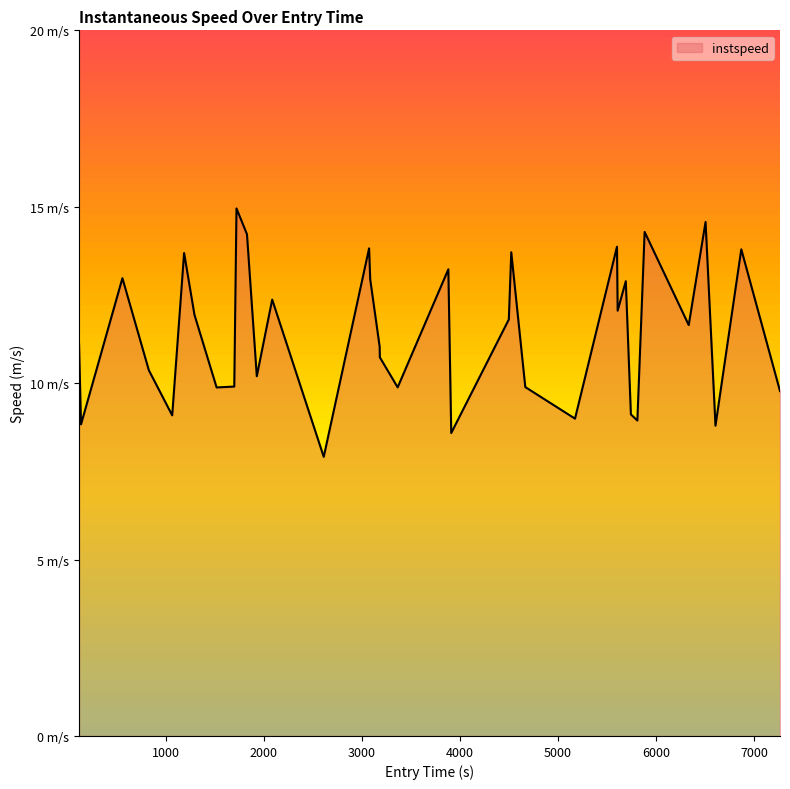

Is this an area chart (filled region under the line)?

Yes